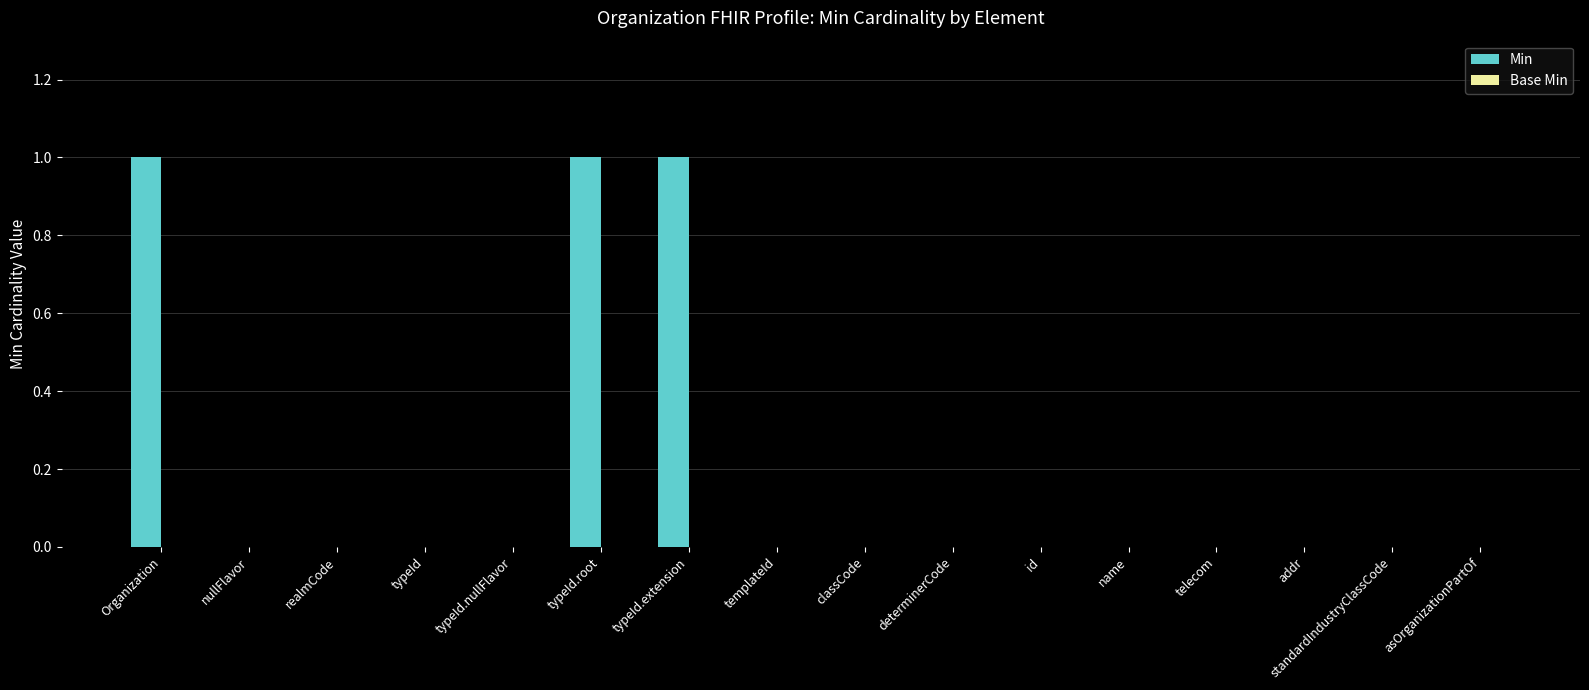

How many categories are shown in the chart?

16